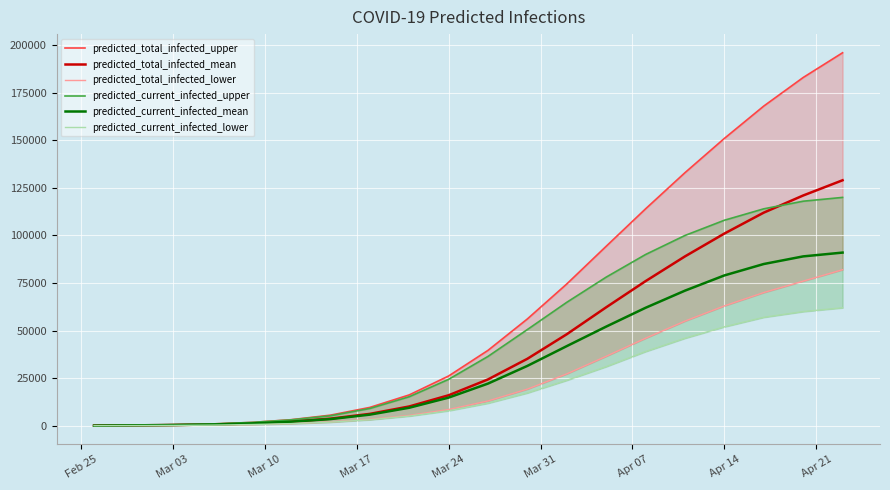

Which series has the largest range (max minus min)?

predicted_total_infected_upper